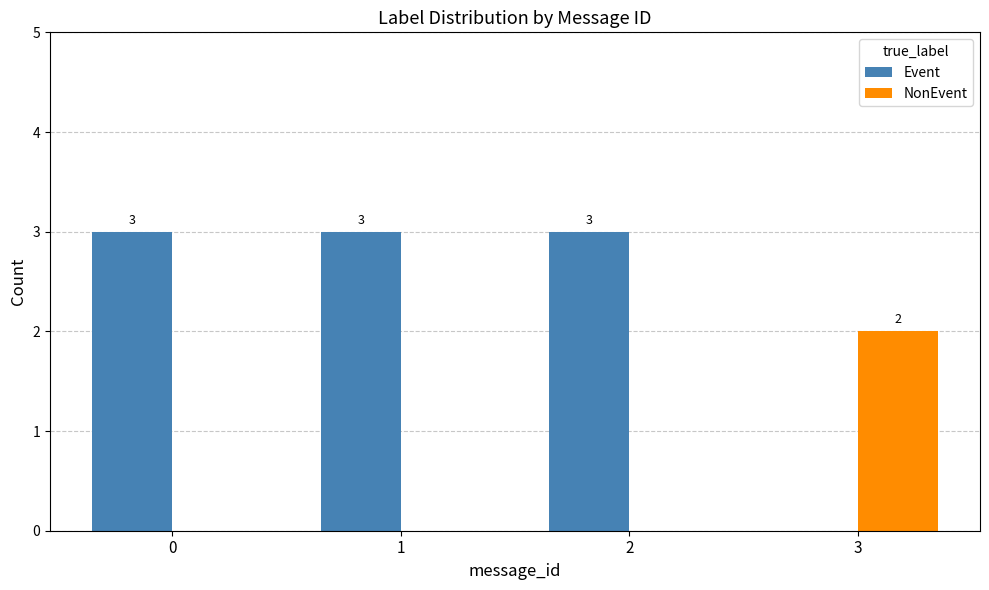

Which series has the largest range (max minus min)?

Event